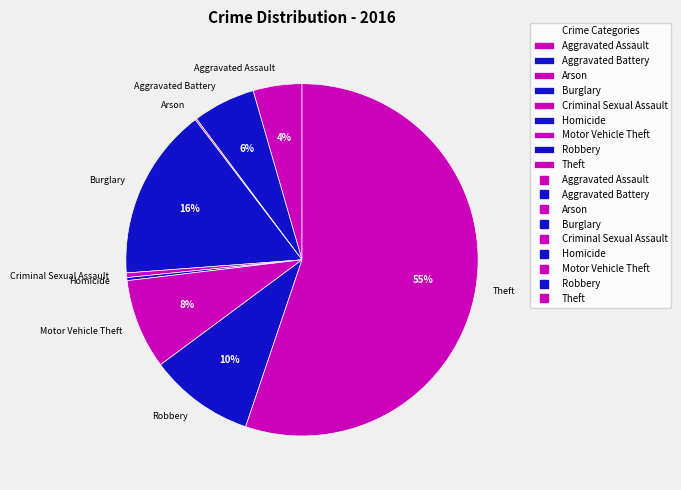

Between Aggravated Battery and Burglary, which is larger?

Burglary